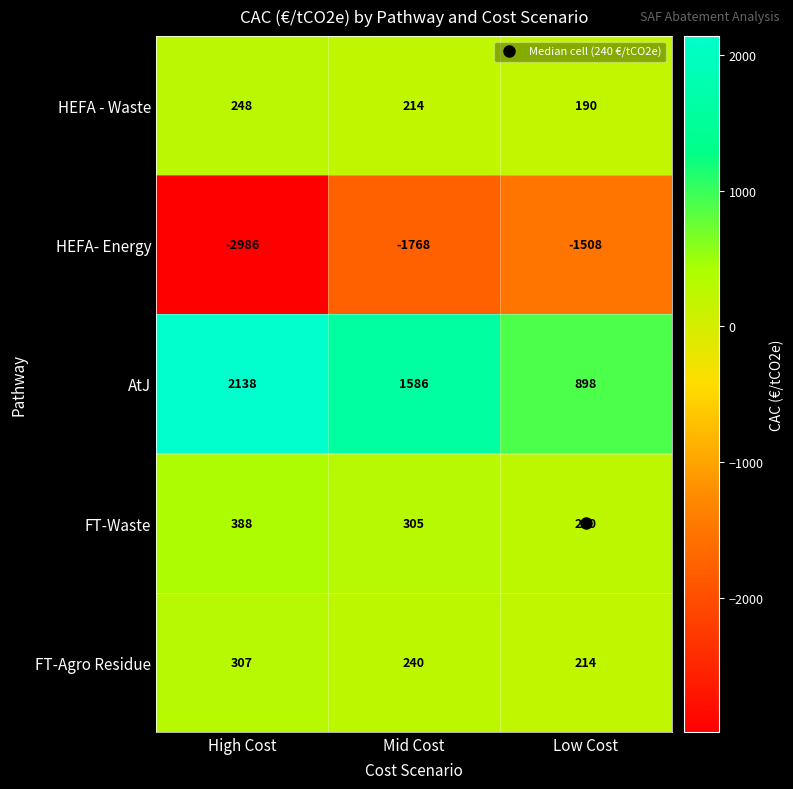

What is the difference between the maximum and minimum values in the AtJ series?

1240